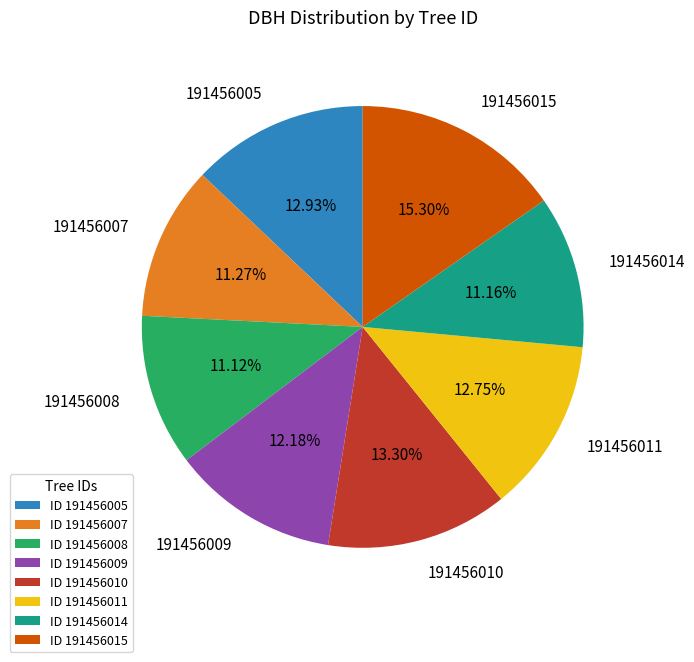

What percentage is the 191456009 slice, to the nearest percent?

12%